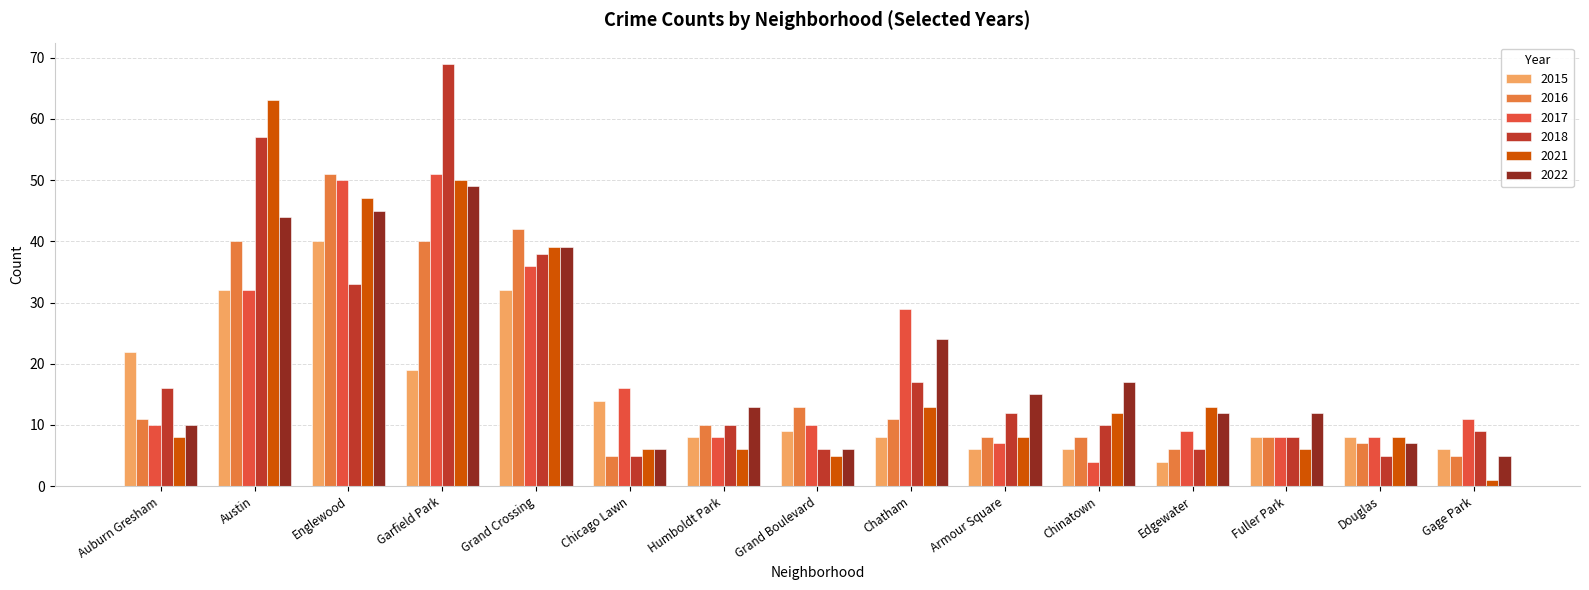

What is the difference between the highest and lowest values at Auburn Gresham?

14